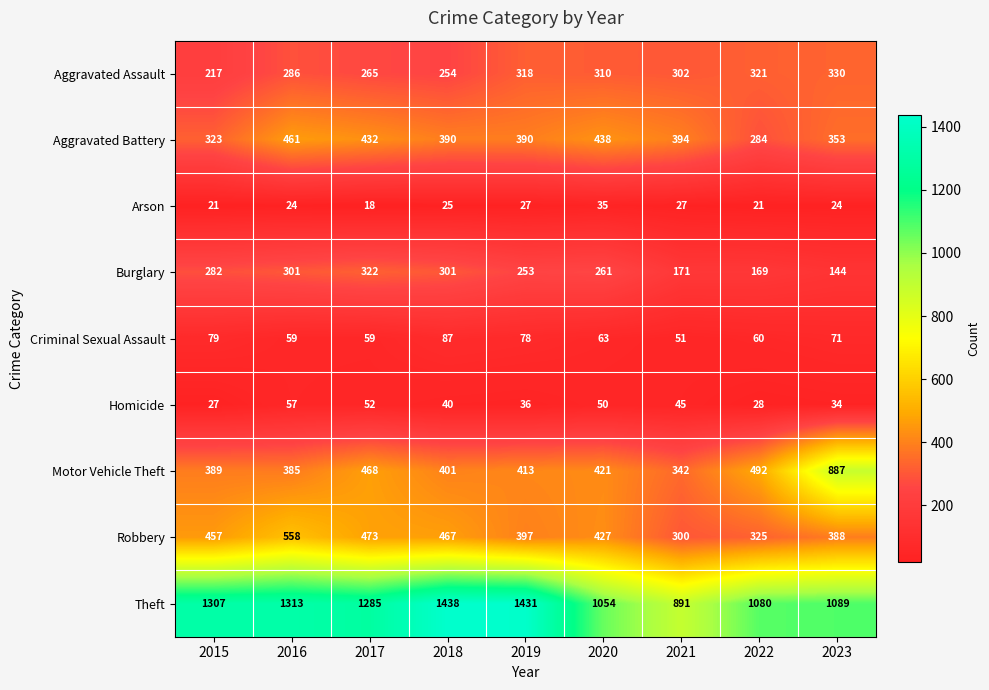

What is the smallest value displayed?

18